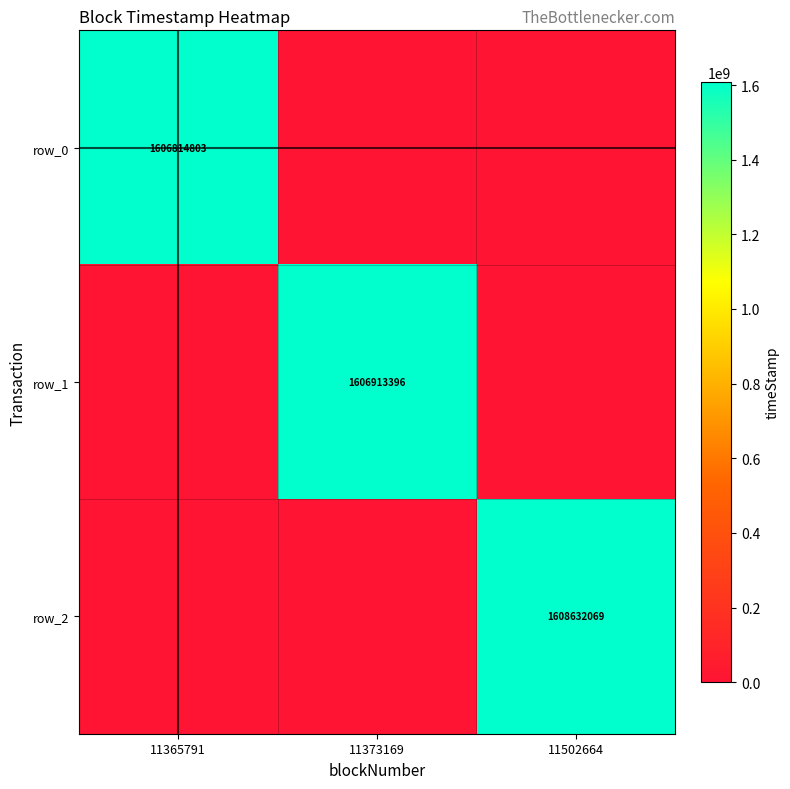

What is the highest value of the row_2 series?

1608632069